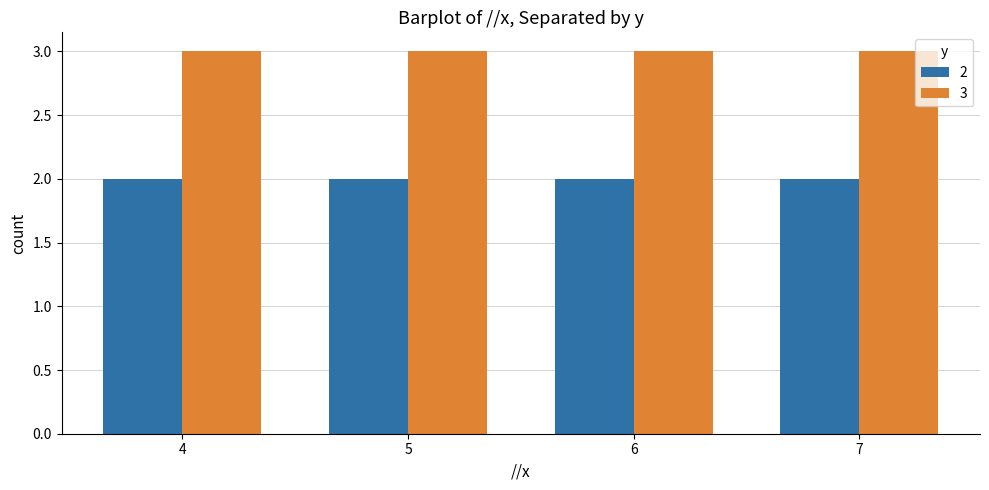

How many groups of bars are there?

4